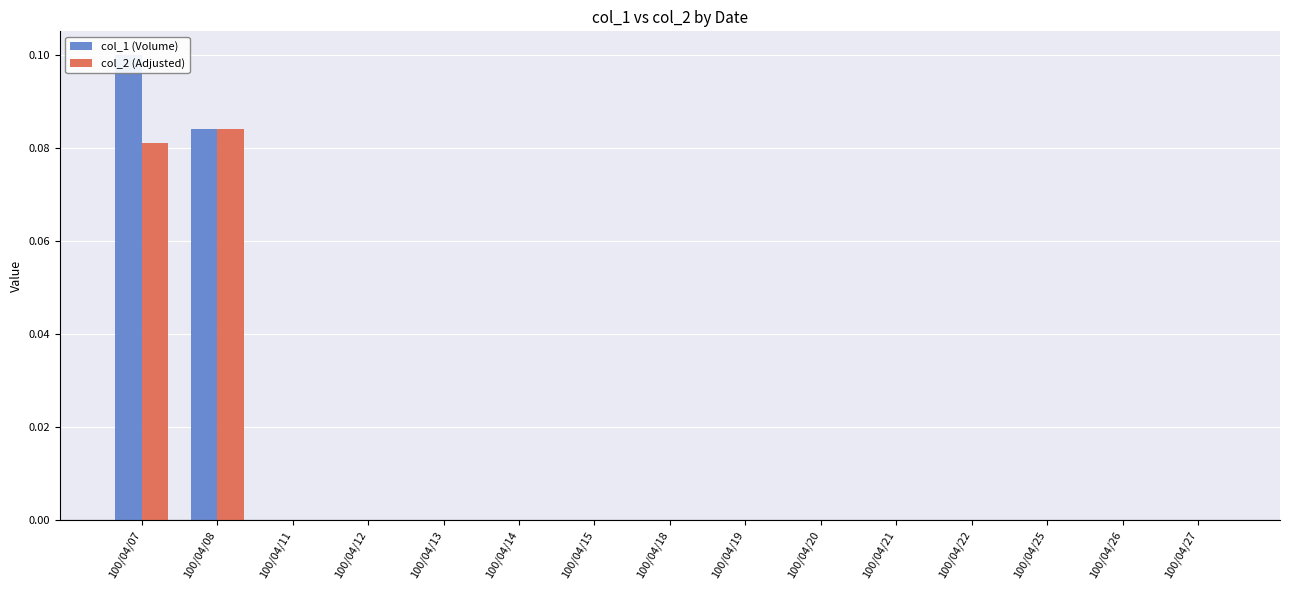

List the series in order of their overall mean, highest first.

col_1 (Volume), col_2 (Adjusted)